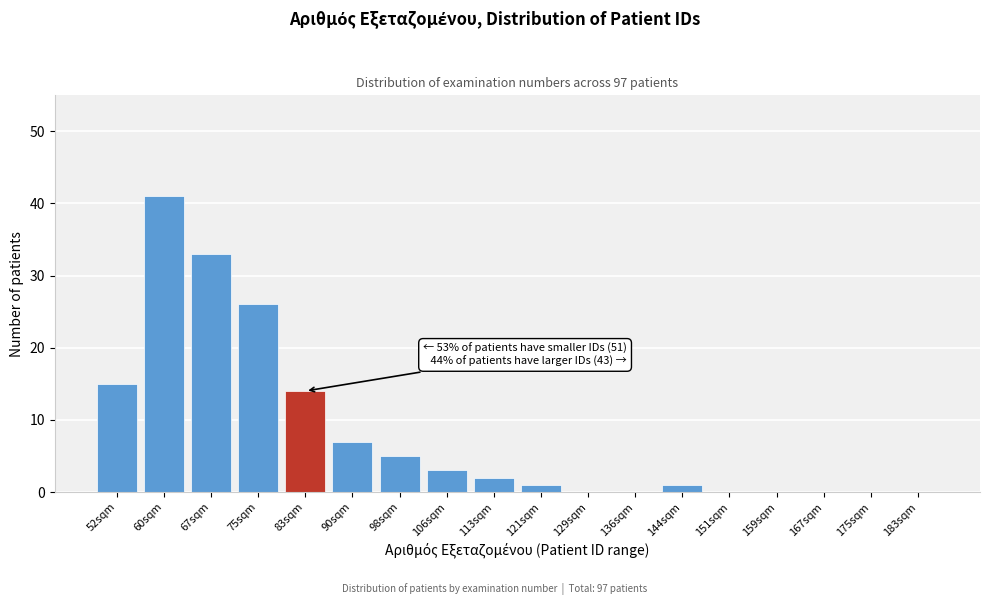

Reading left to right, extract all data points from this chart.

52sqm=15	60sqm=41	67sqm=33	75sqm=26	83sqm=14	90sqm=7	98sqm=5	106sqm=3	113sqm=2	121sqm=1	129sqm=0	136sqm=0	144sqm=1	151sqm=0	159sqm=0	167sqm=0	175sqm=0	183sqm=0